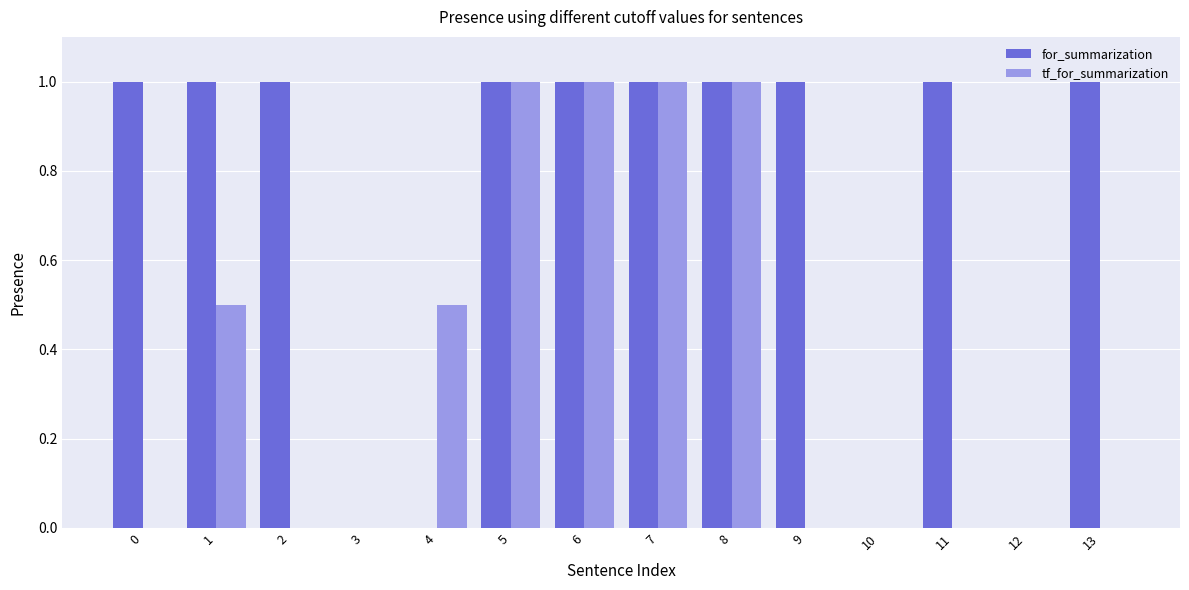

What is the greatest value displayed?

1.0